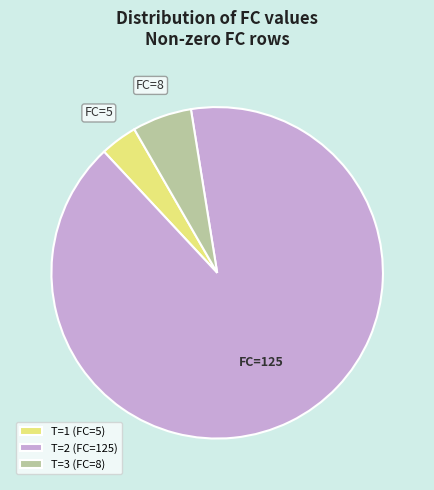

Combined, do T=3 (FC=8) and T=2 (FC=125) account for over 50%?

Yes